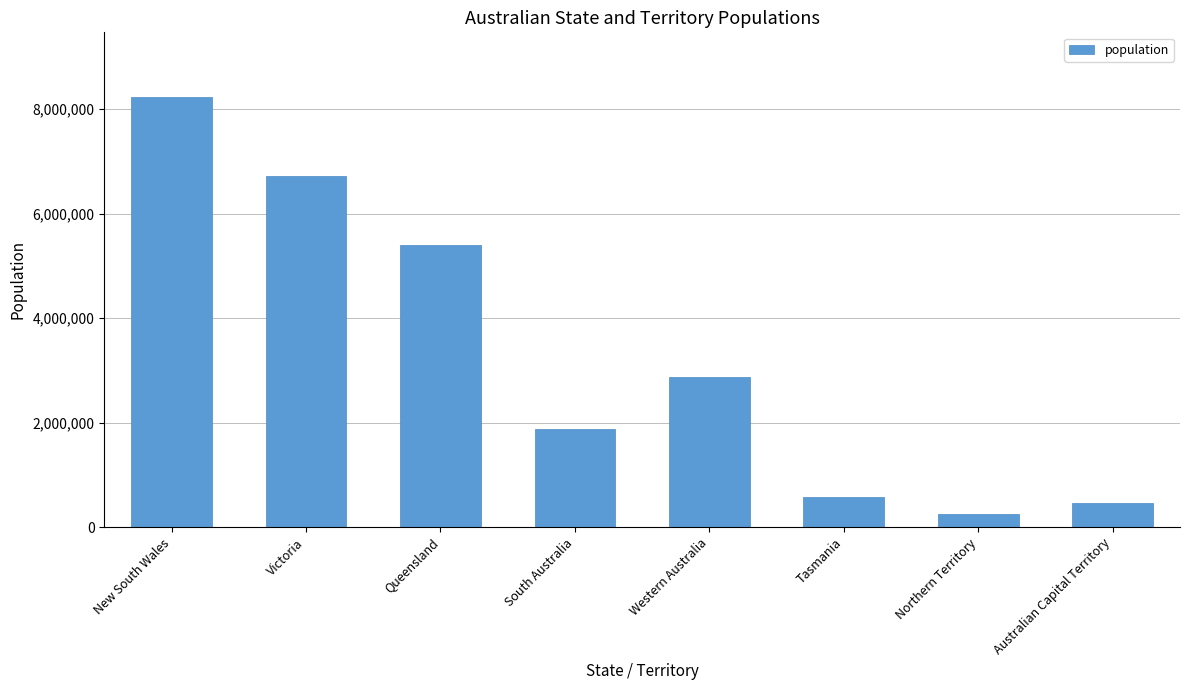

How many data points are less than 2873000?

4